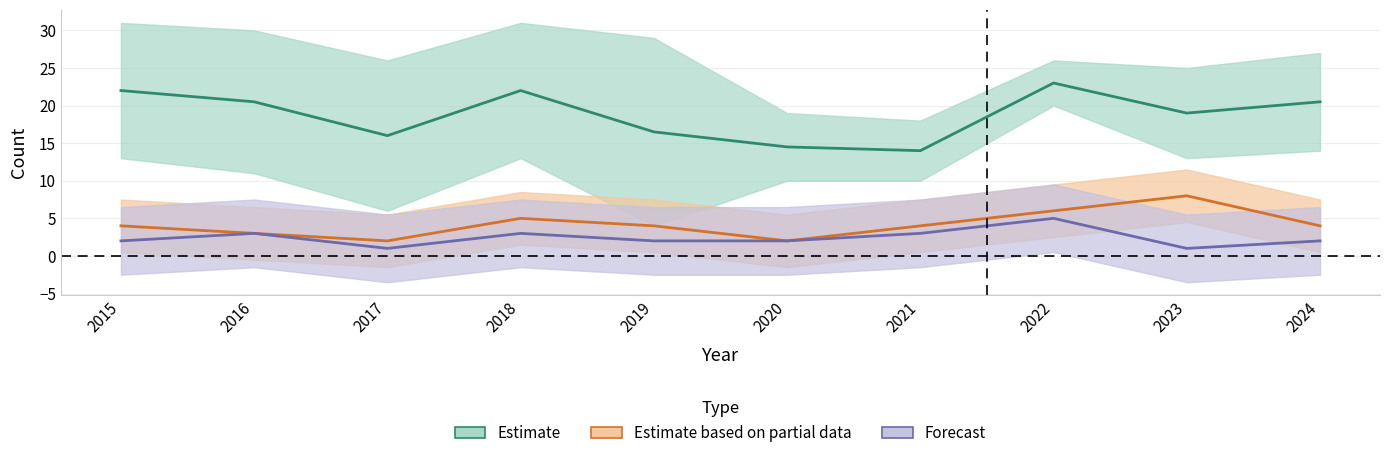

Reading left to right, transcribe all the data shown in this chart.

Estimate: 2015=22.0	2016=20.5	2017=16.0	2018=22.0	2019=16.5	2020=14.5	2021=14.0	2022=23.0	2023=19.0	2024=20.5
Estimate based on partial data: 2015=4.0	2016=3.0	2017=2.0	2018=5.0	2019=4.0	2020=2.0	2021=4.0	2022=6.0	2023=8.0	2024=4.0
Forecast: 2015=2.0	2016=3.0	2017=1.0	2018=3.0	2019=2.0	2020=2.0	2021=3.0	2022=5.0	2023=1.0	2024=2.0